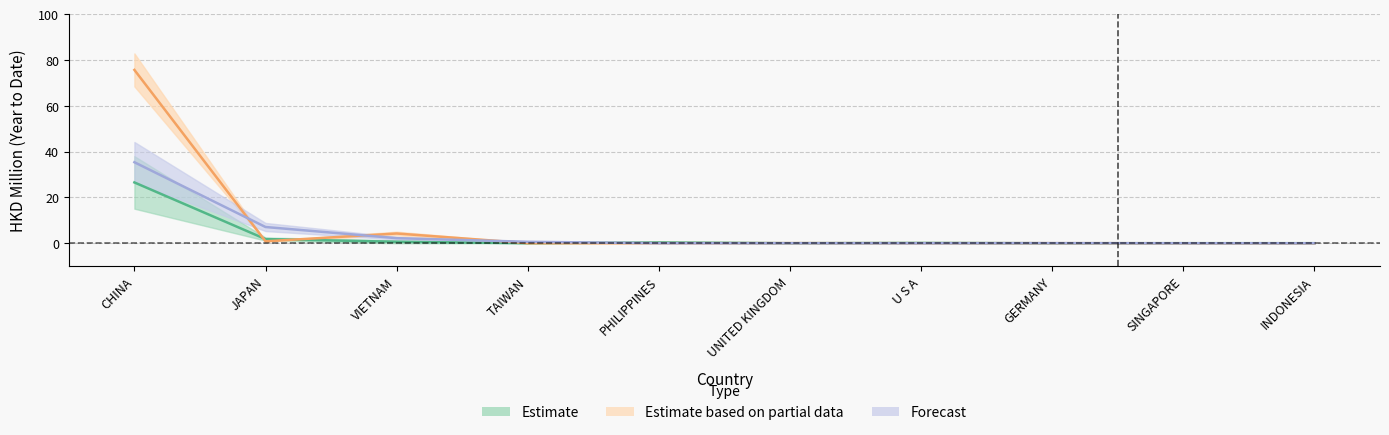

Reading left to right, list all the values displayed in this chart.

201612: CHINA=26.5	JAPAN=1.8	VIETNAM=0.6	TAIWAN=0.0	PHILIPPINES=0.4	UNITED KINGDOM=0.0	U S A=0.1	GERMANY=0.0	SINGAPORE=0.0	INDONESIA=0.0
201712: CHINA=75.7	JAPAN=0.8	VIETNAM=4.3	TAIWAN=0.0	PHILIPPINES=0.0	UNITED KINGDOM=0.1	U S A=0.0	GERMANY=0.0	SINGAPORE=0.0	INDONESIA=0.0
201809: CHINA=35.4	JAPAN=7.1	VIETNAM=2.2	TAIWAN=0.6	PHILIPPINES=0.0	UNITED KINGDOM=0.0	U S A=0.0	GERMANY=0.0	SINGAPORE=0.0	INDONESIA=0.0